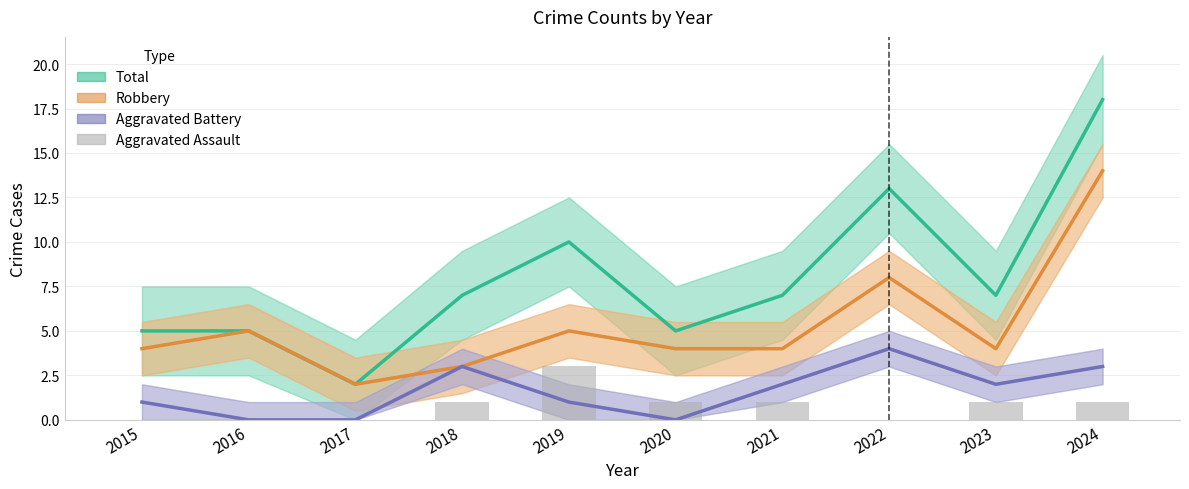

At which label is Aggravated Assault closest to 1?

2018